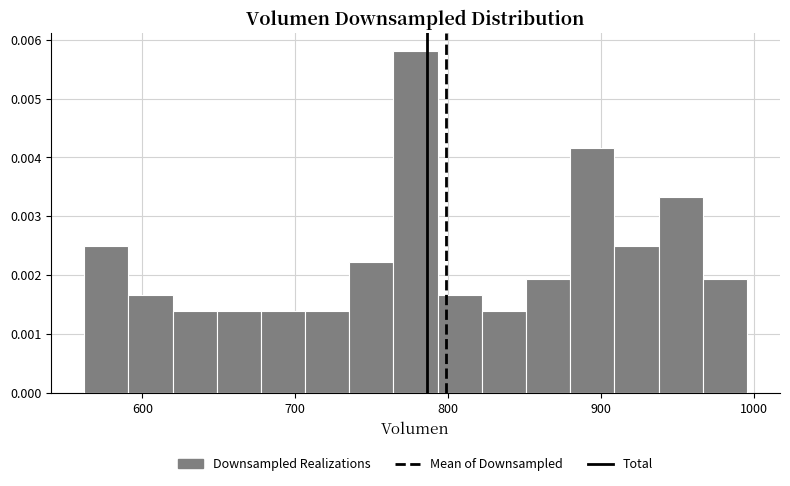

Around what value on the x-axis is the tallest bar? Give the approximate position of its centre, as read against the axis.

780